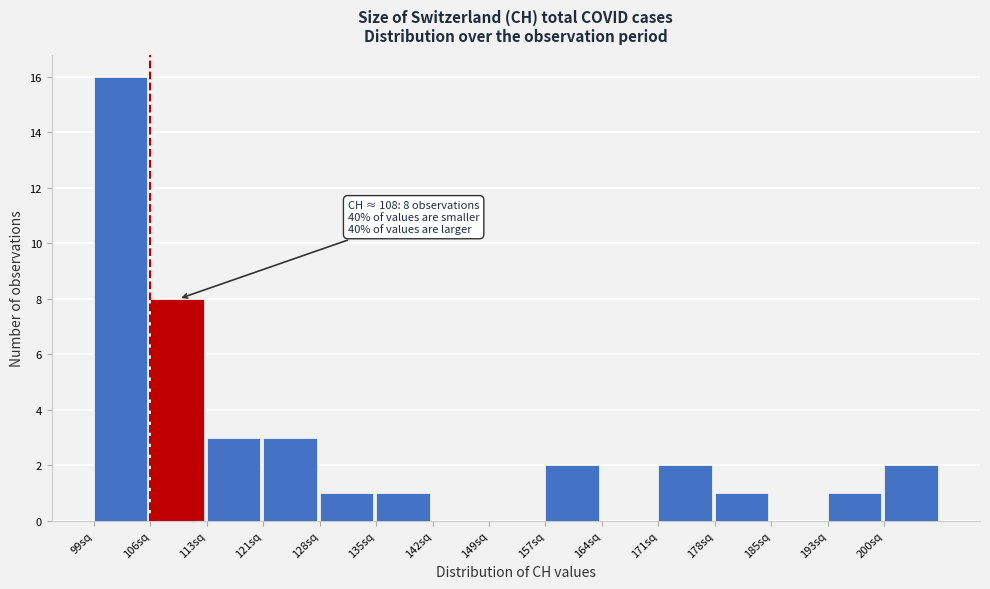

Which range on the x-axis has the tallest bar?

99.0 to 106.2